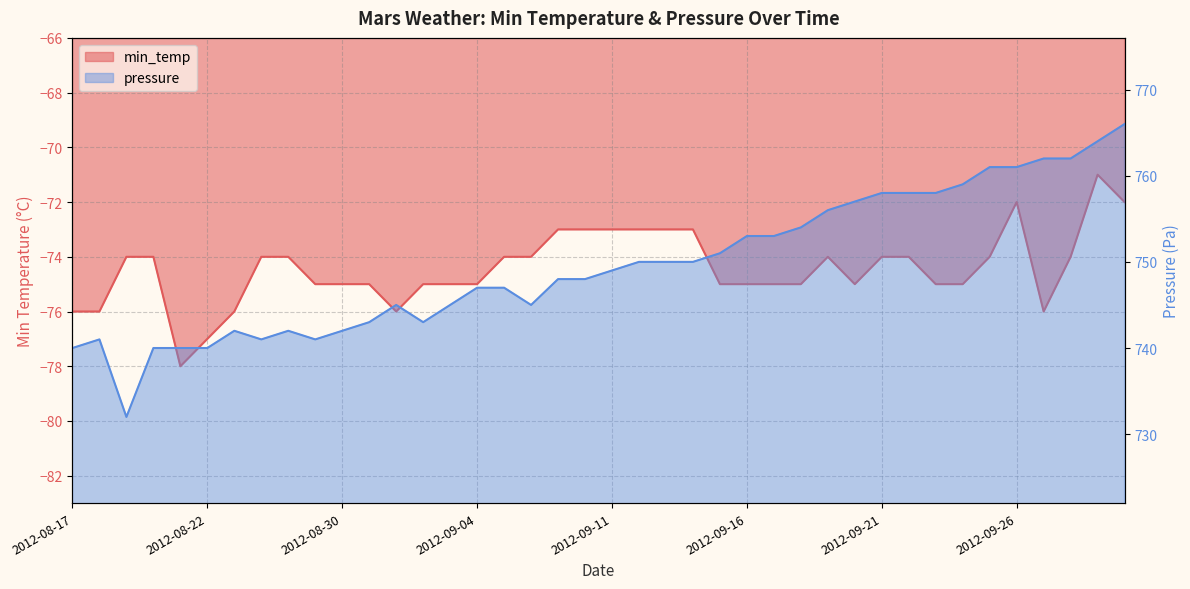

True or false: min_temp and pressure intersect in this chart.

False